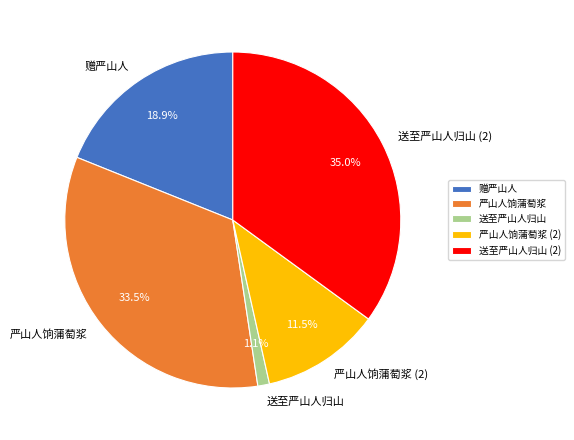

Does 赠严山人 represent more than half of the total?

No